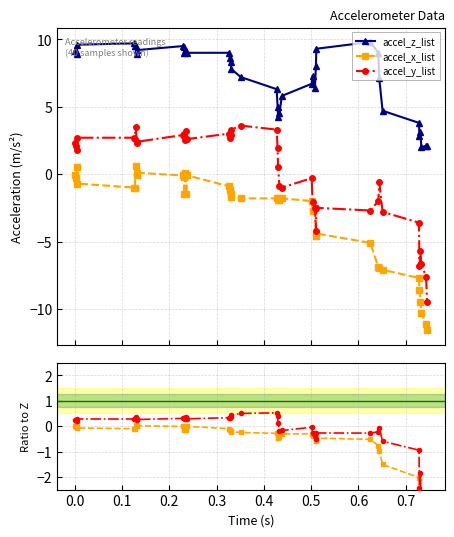

What are all the series names shown in the legend?

accel_z_list, accel_x_list, accel_y_list